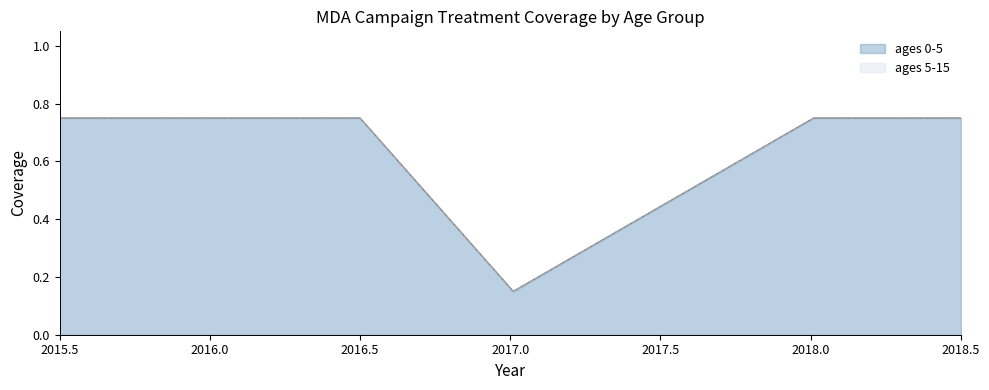

What is the average value of the ages 5-15 series?

0.6